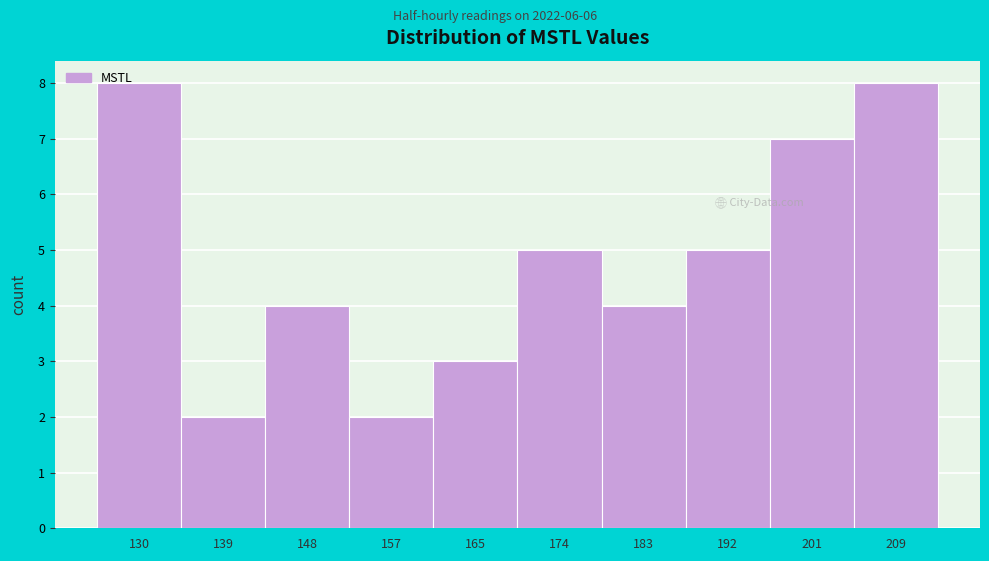

Reading left to right, transcribe all the data shown in this chart.

8	2	4	2	3	5	4	5	7	8